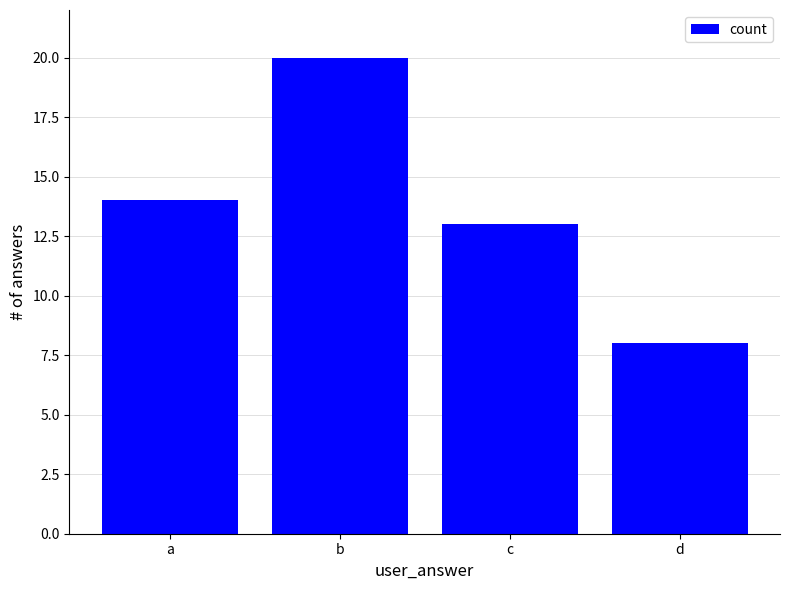

How many data points does each series have?

4